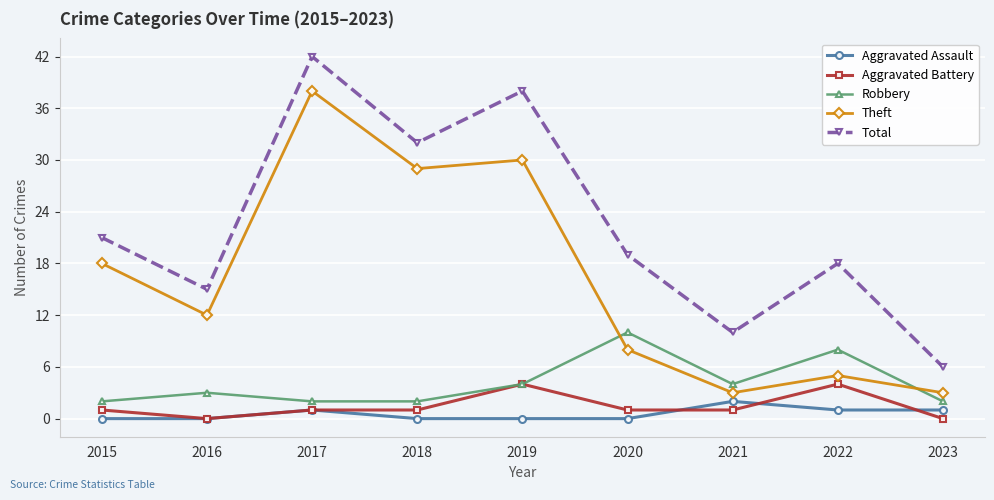

What is the average value of the Aggravated Assault series?

1